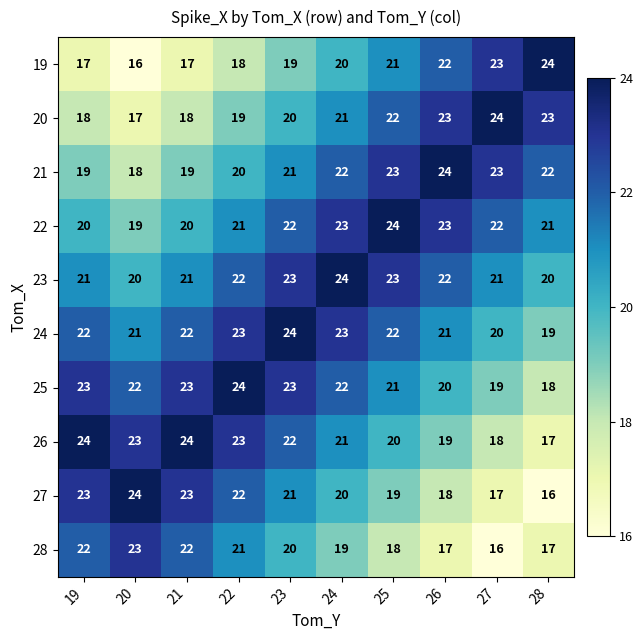

What is the total value across all series at 22?

213